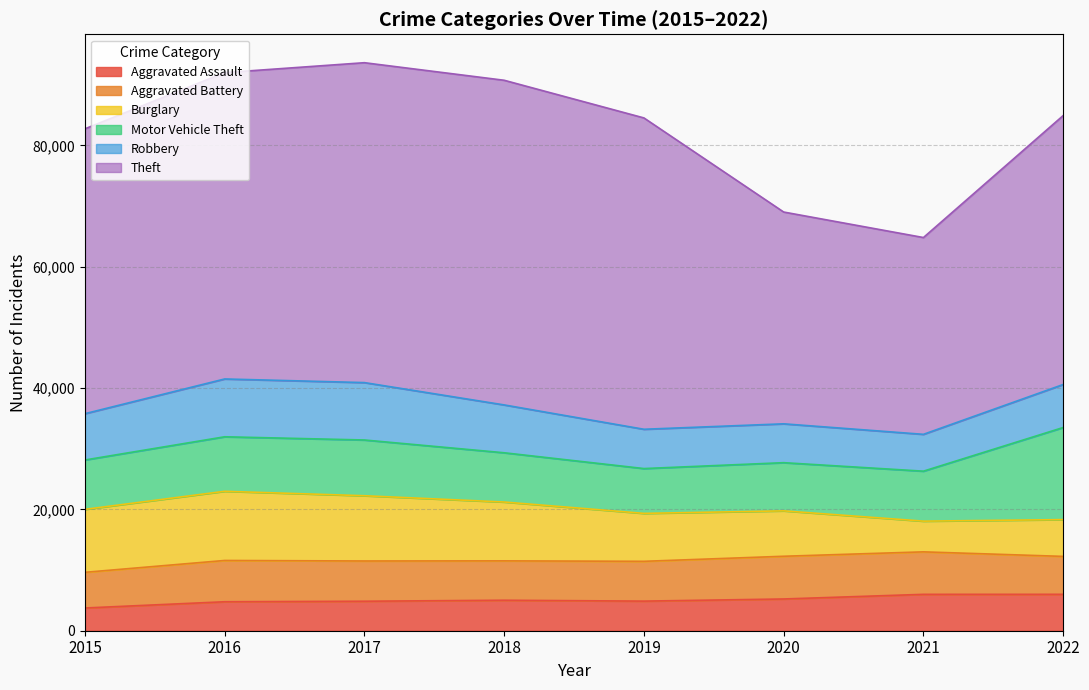

What is the sum of the Aggravated Battery values at 2022 and 2015?

12132